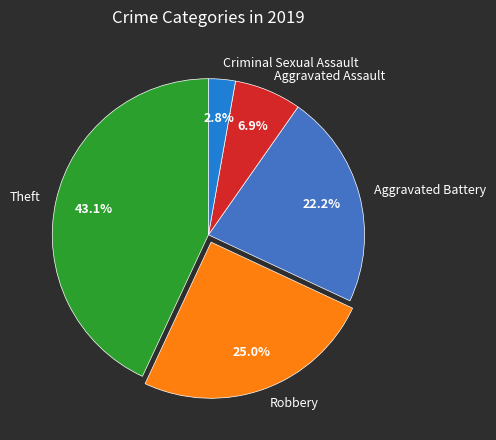

Does Aggravated Battery represent more than half of the total?

No